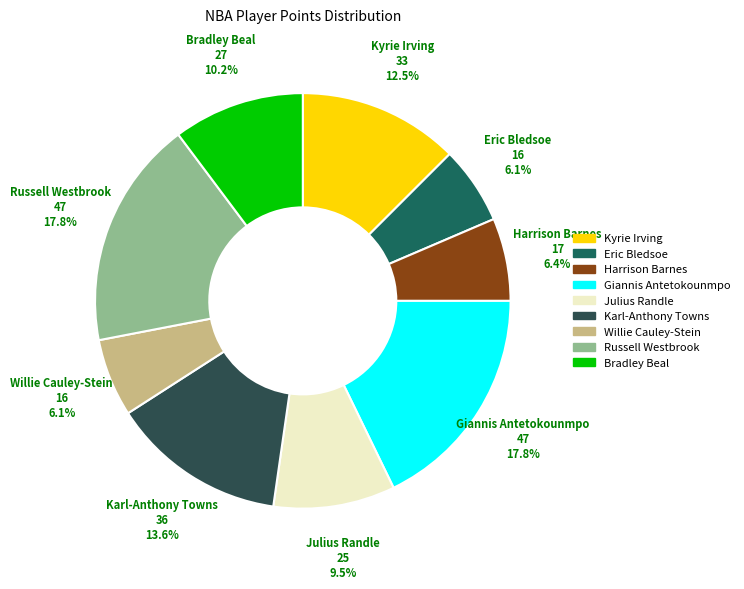

Is Giannis Antetokounmpo the majority of the pie?

No